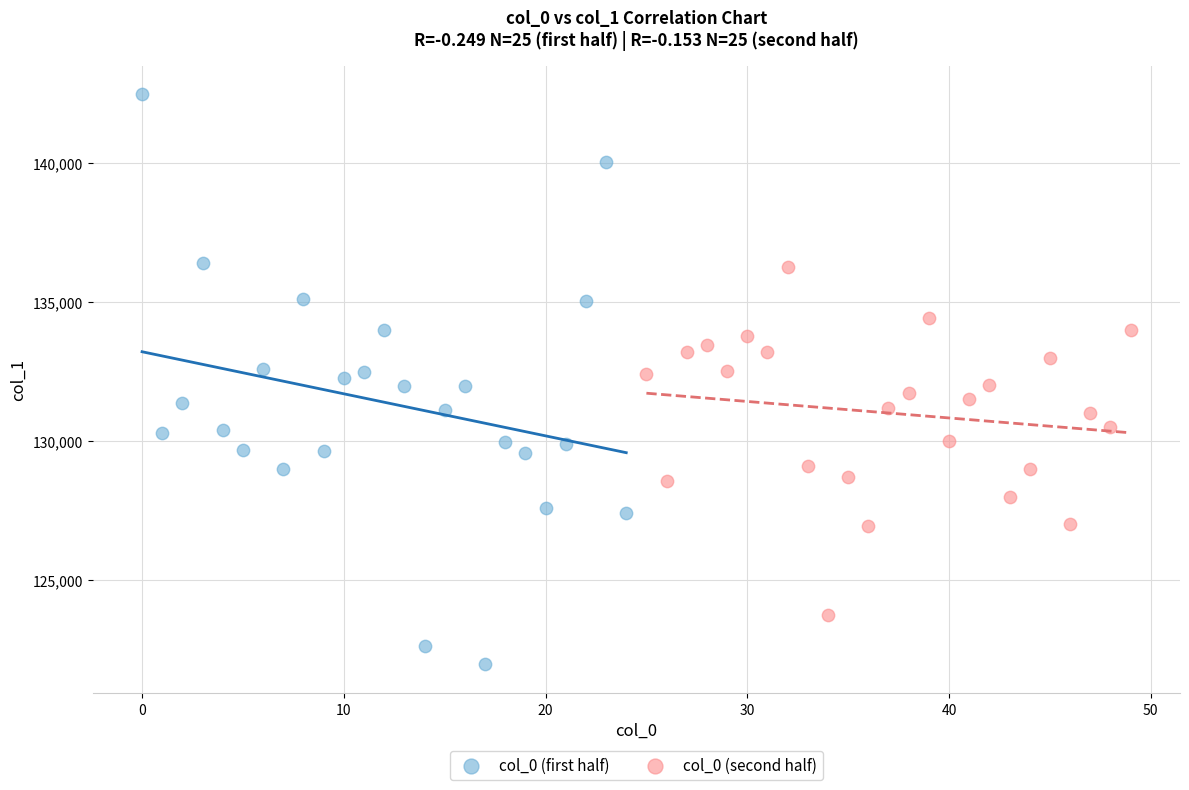

Which series has the largest Y range (max minus min)?

col_0 (first half)